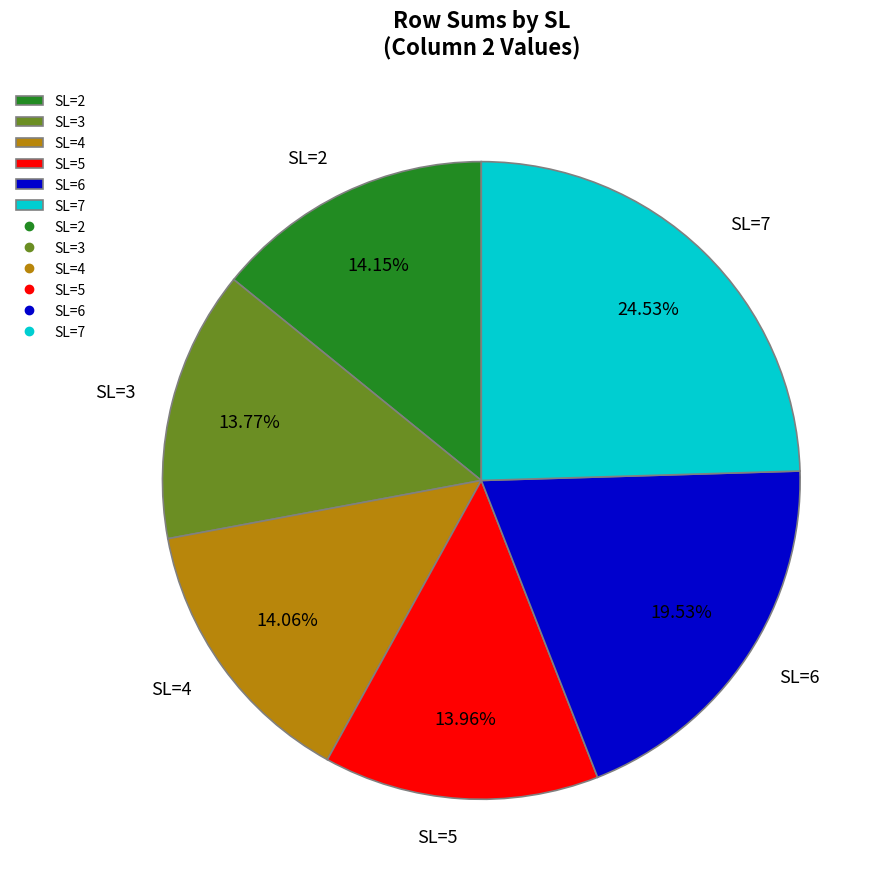

Is there a majority slice in this chart?

No